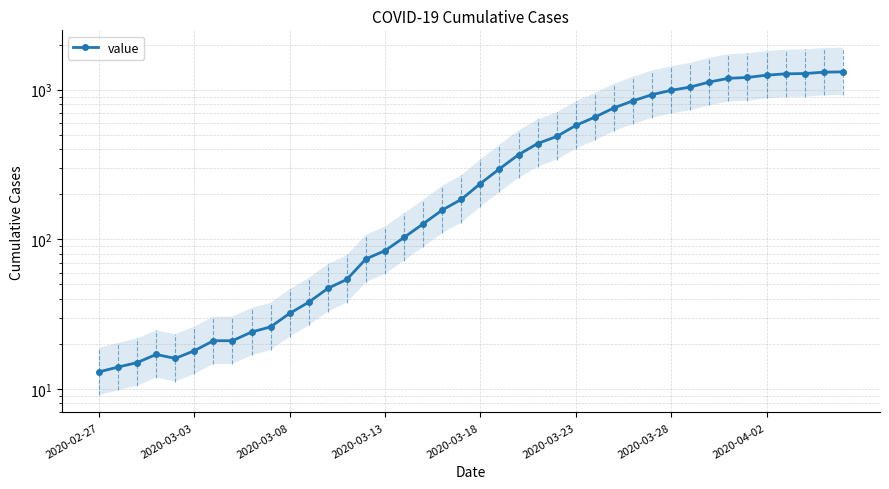

The chart shows a value of 521 at 21. True or false?

False